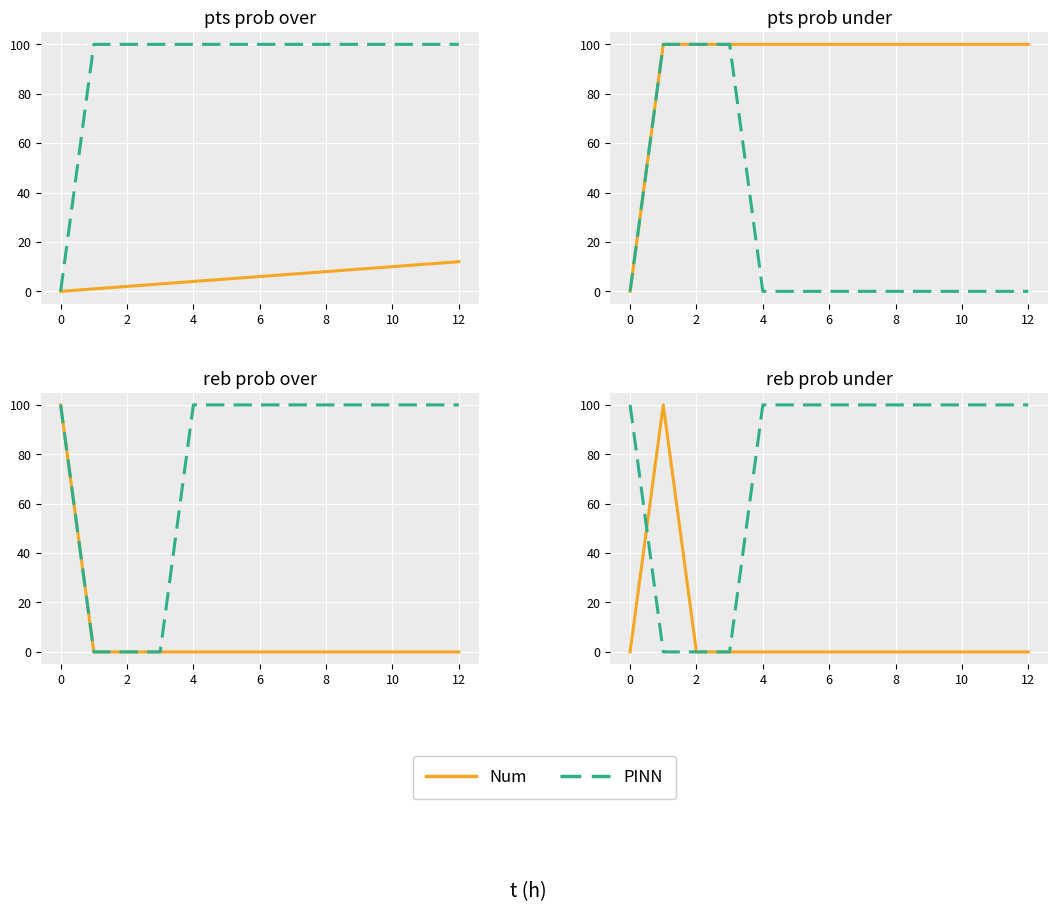

What is the difference between the second highest and minimum values in the PINN series?

100